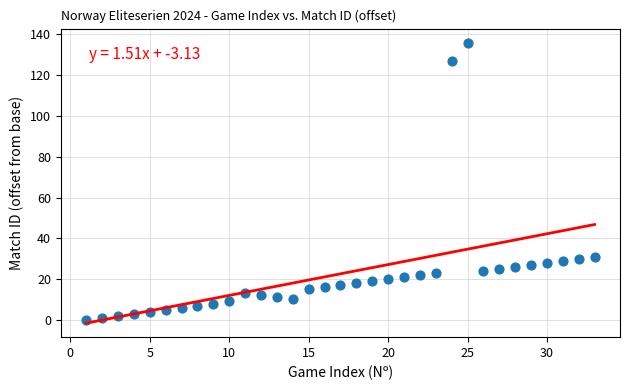

What is the range of X values (max minus min)?

32